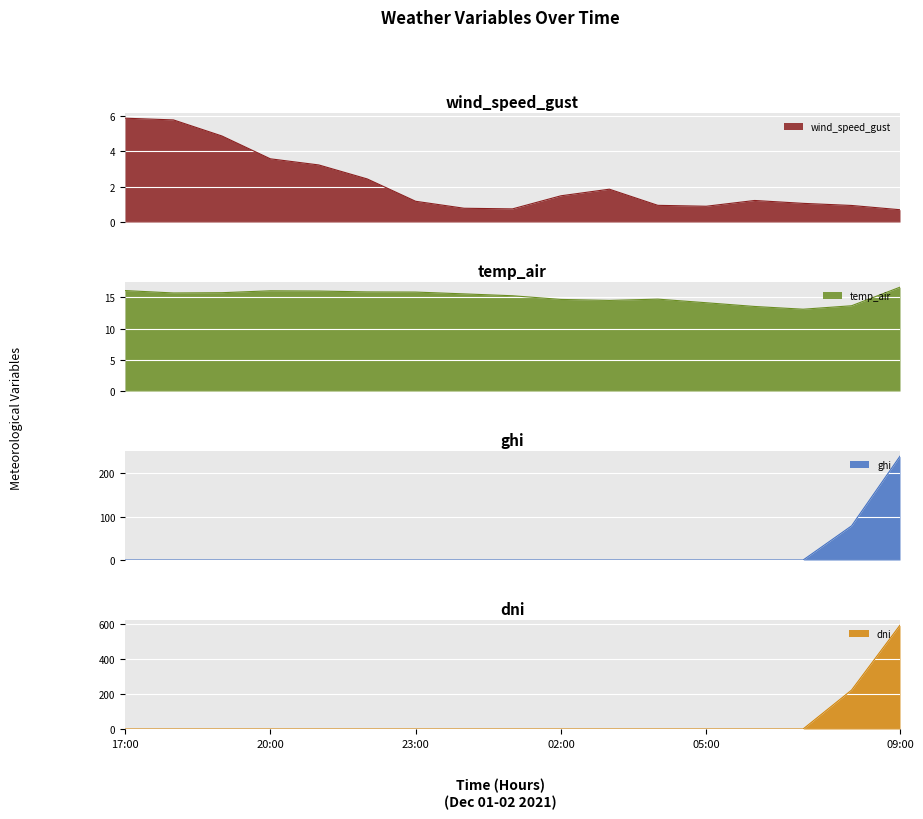

What is the difference between the highest and lowest values at 2021-12-02 06:00?

13.5